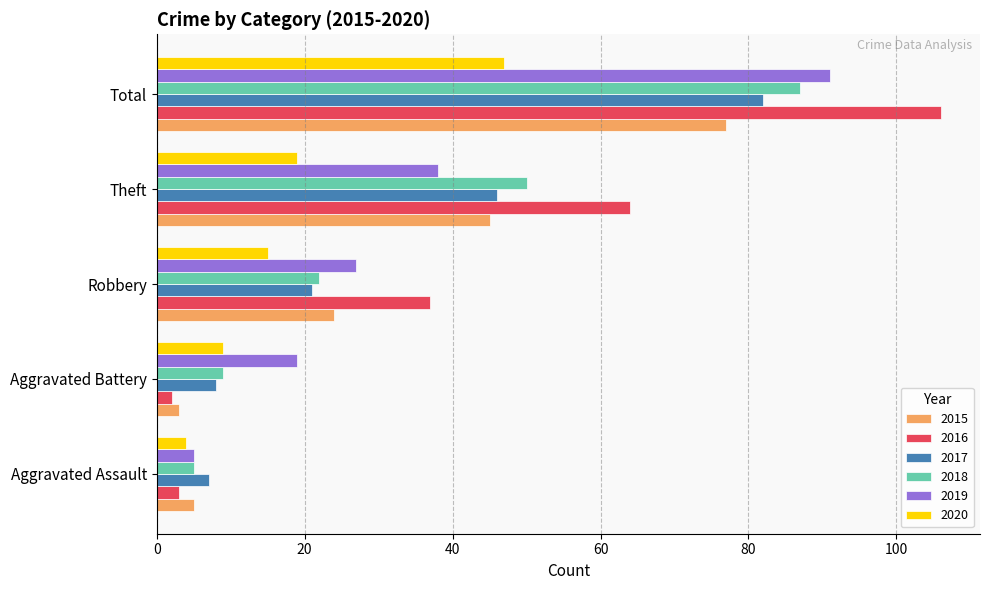

Which category has the lowest value in the 2020 series?

Aggravated Assault